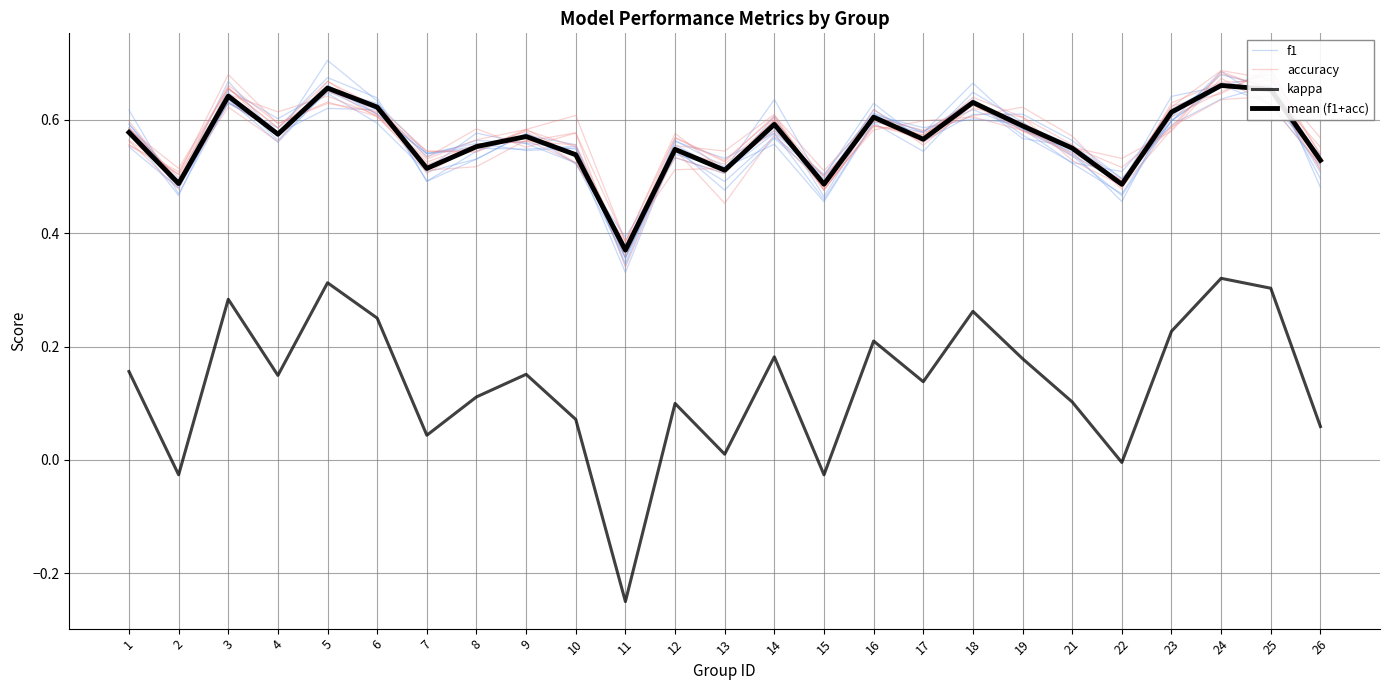

Which series has the widest spread of values?

kappa